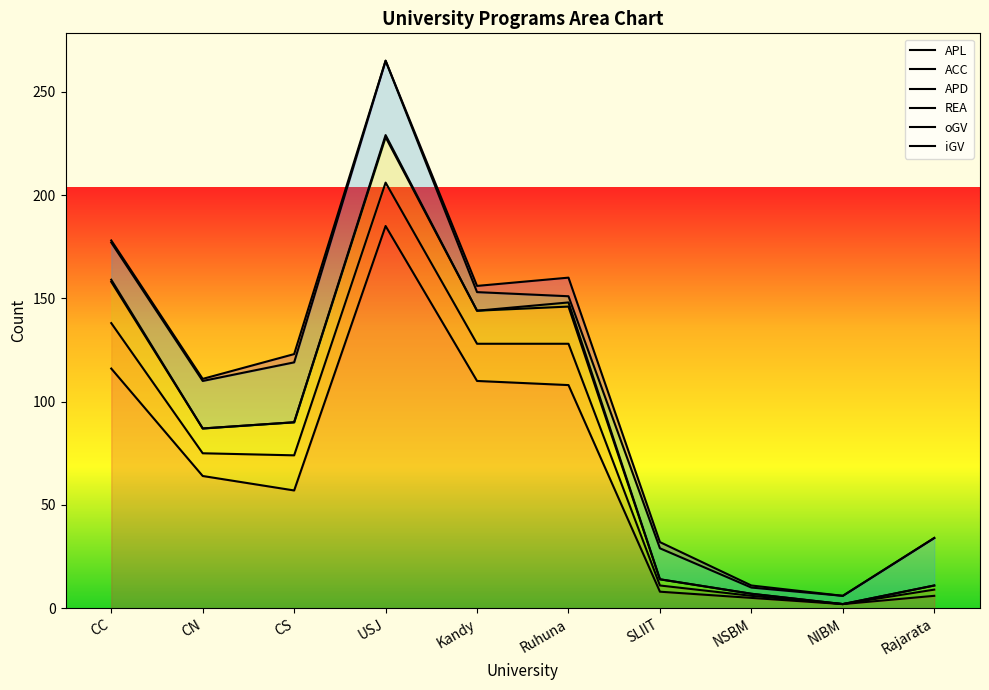

Which series has the largest total across all categories?

iGV